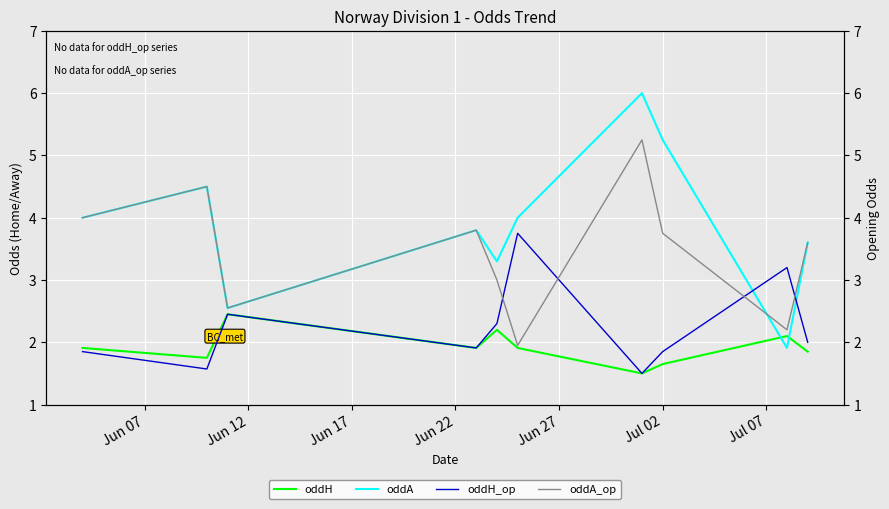

How many interior local peaks does the oddH_op series have?

3